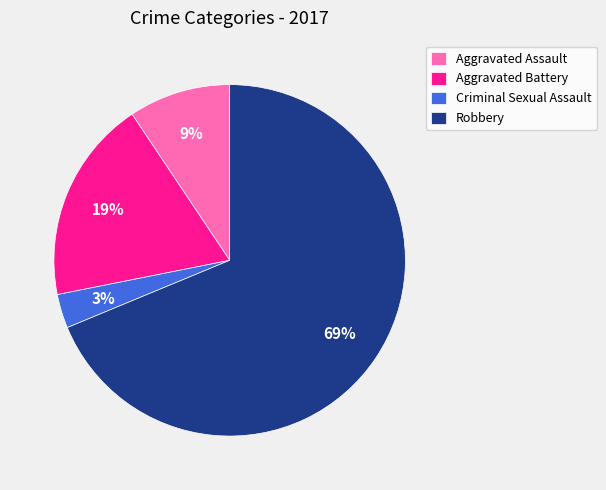

What is the largest slice in the pie chart?

Robbery